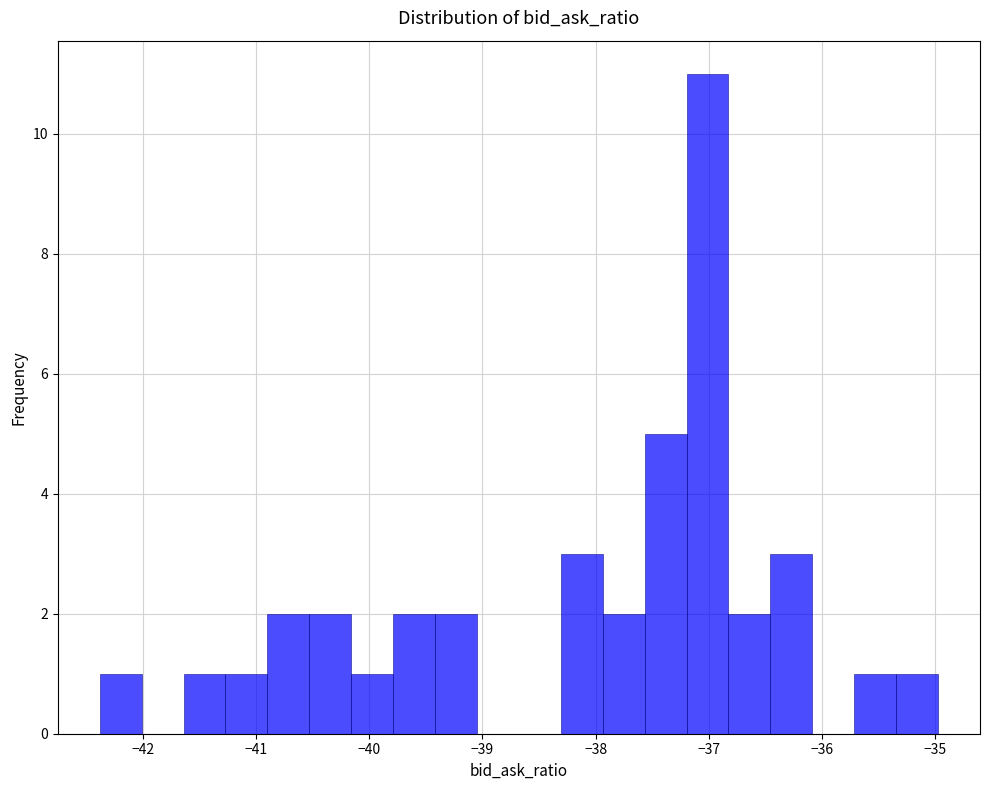

Around what value on the x-axis is the tallest bar? Give the approximate position of its centre, as read against the axis.

-37.0